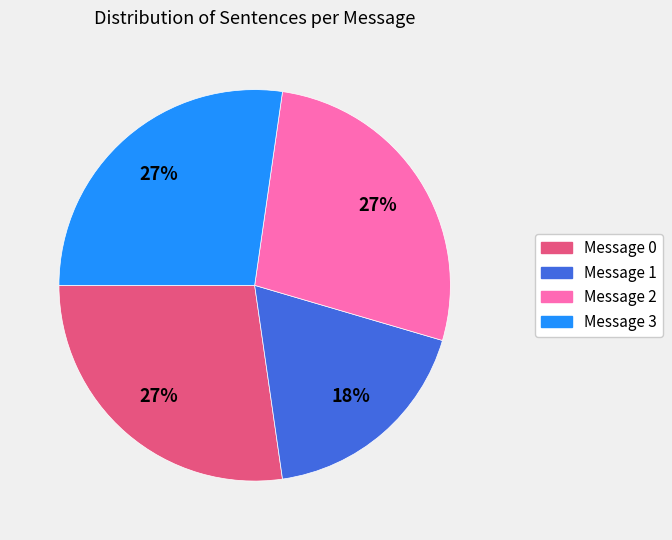

Between Message 1 and Message 2, which is larger?

Message 2